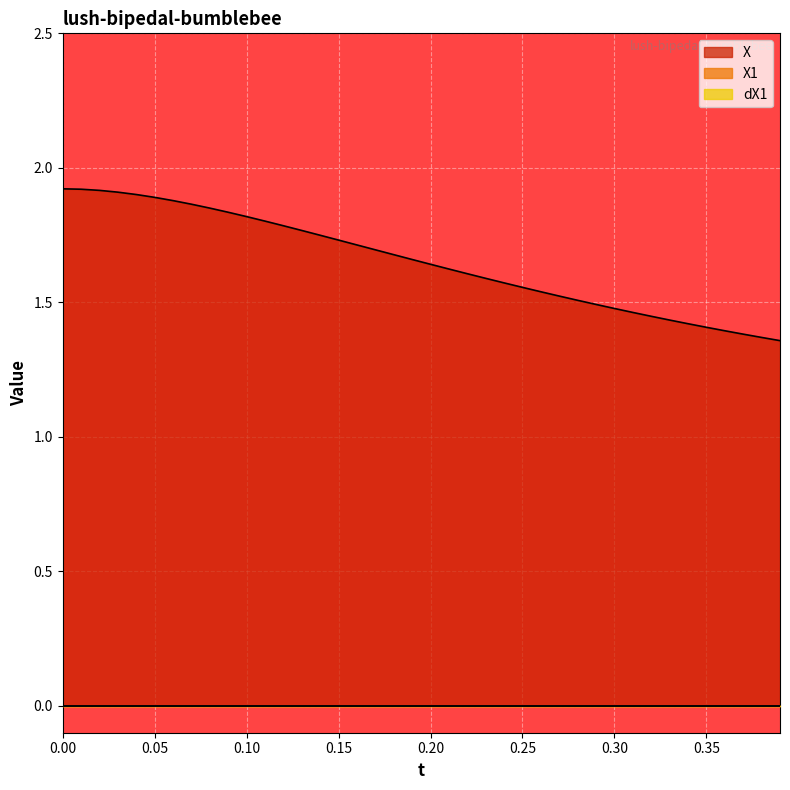

What is the total value across all series at 14?

1.7